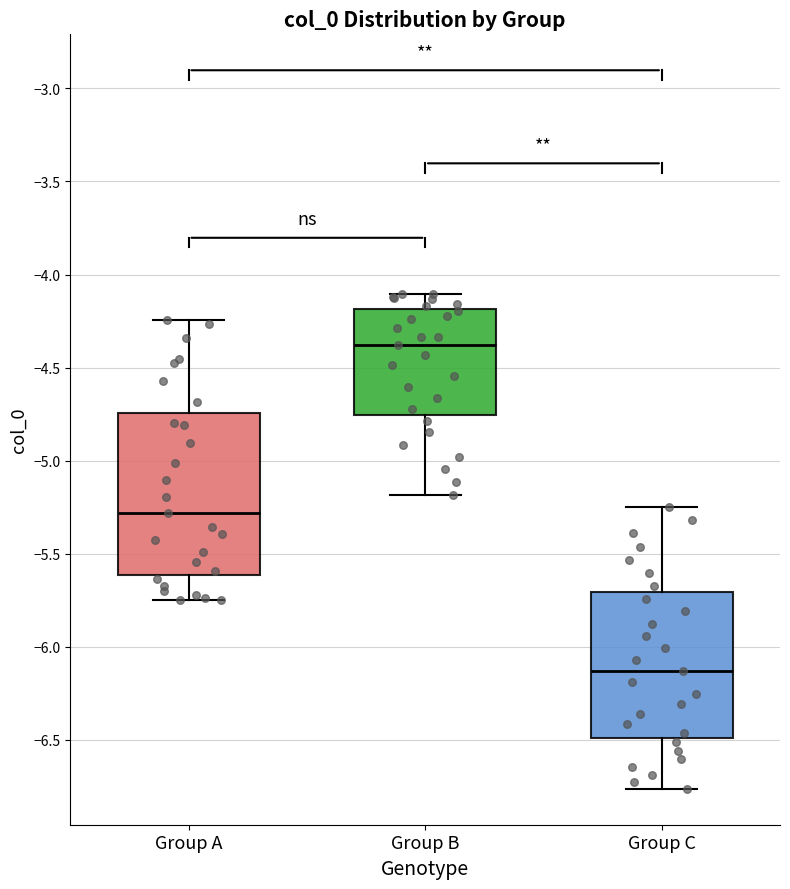

Which box is the tallest, from its lower edge to its upper edge?

Group A